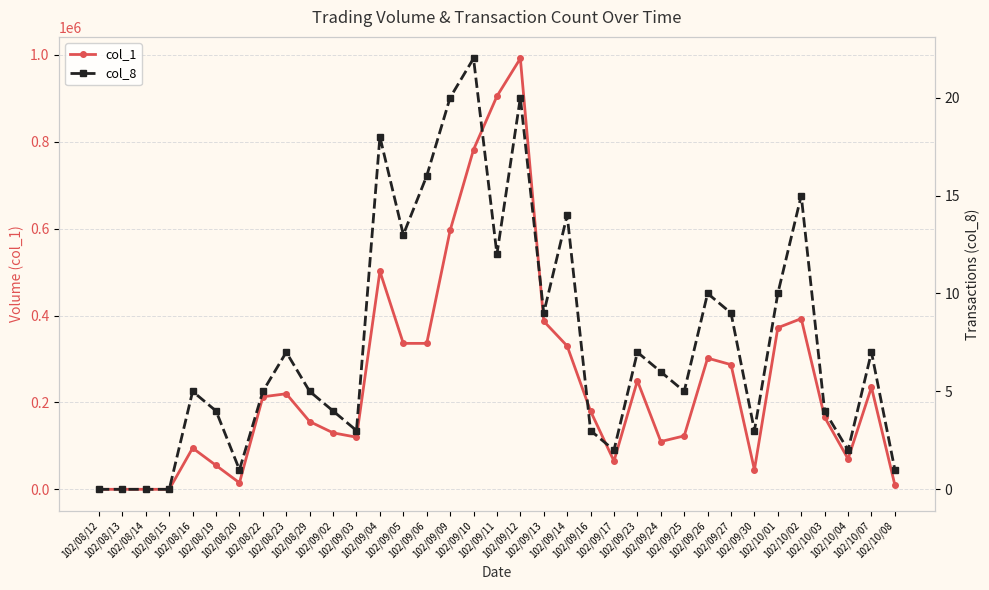

Where is the first local minimum for col_8?

102/08/20